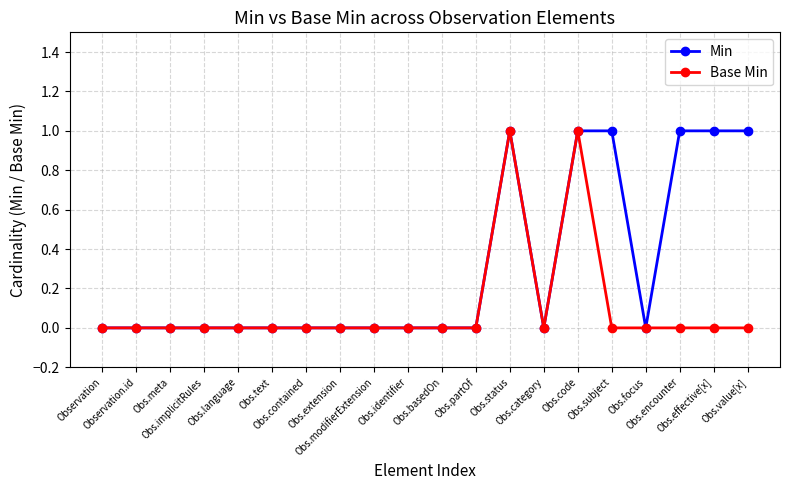

Which series has the largest total across all categories?

Min